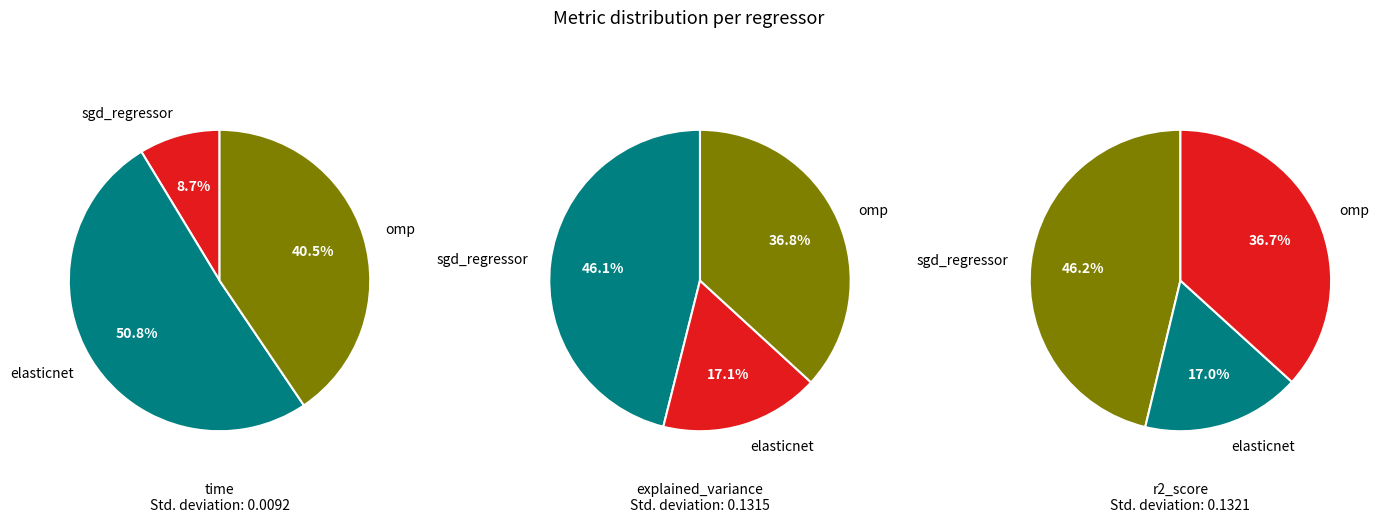

Is it true that elasticnet is 51% of the pie?

True